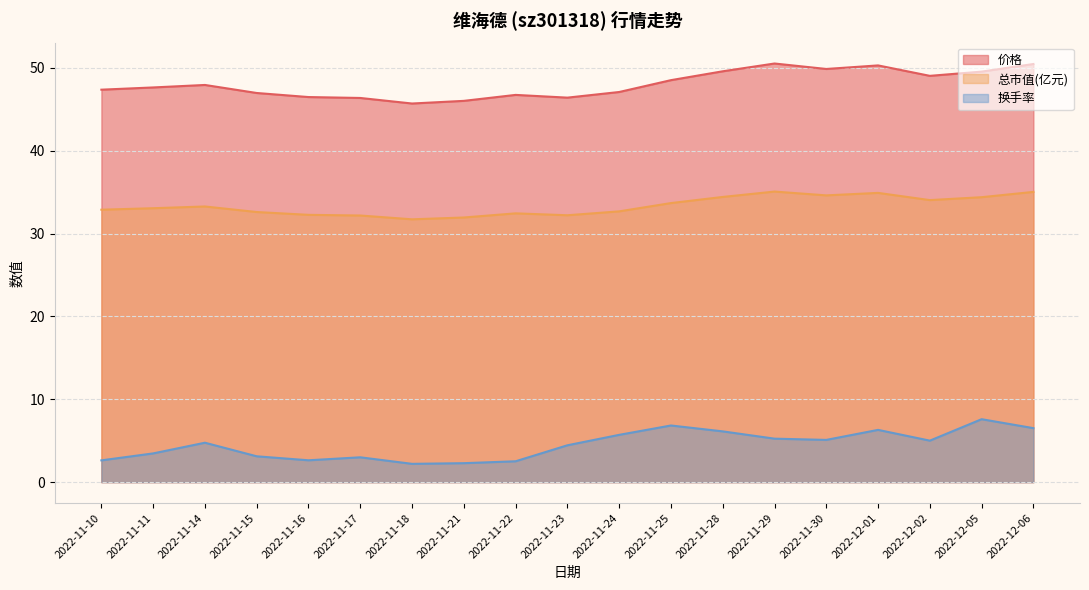

What is the smallest value displayed?

2.2